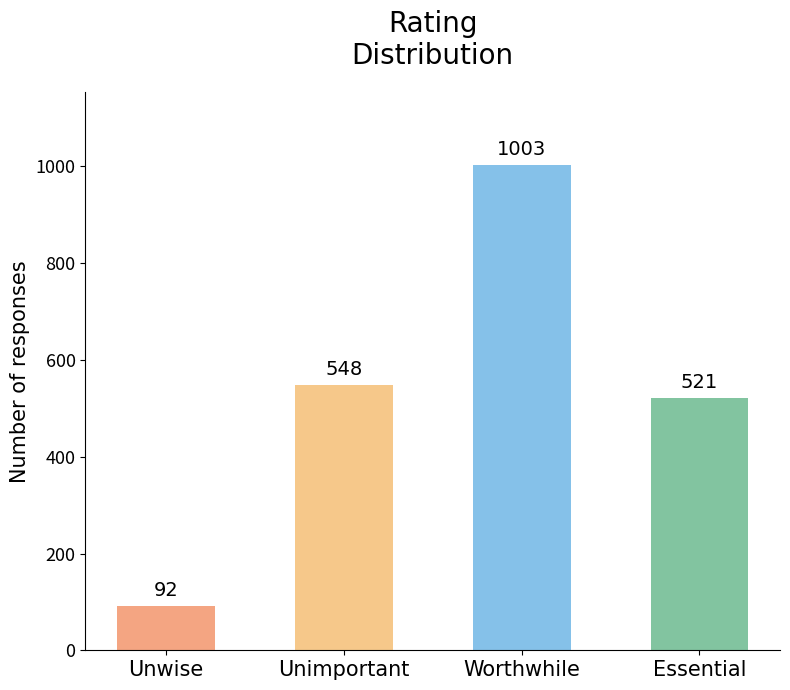

What is the difference between the second highest and minimum values?

456